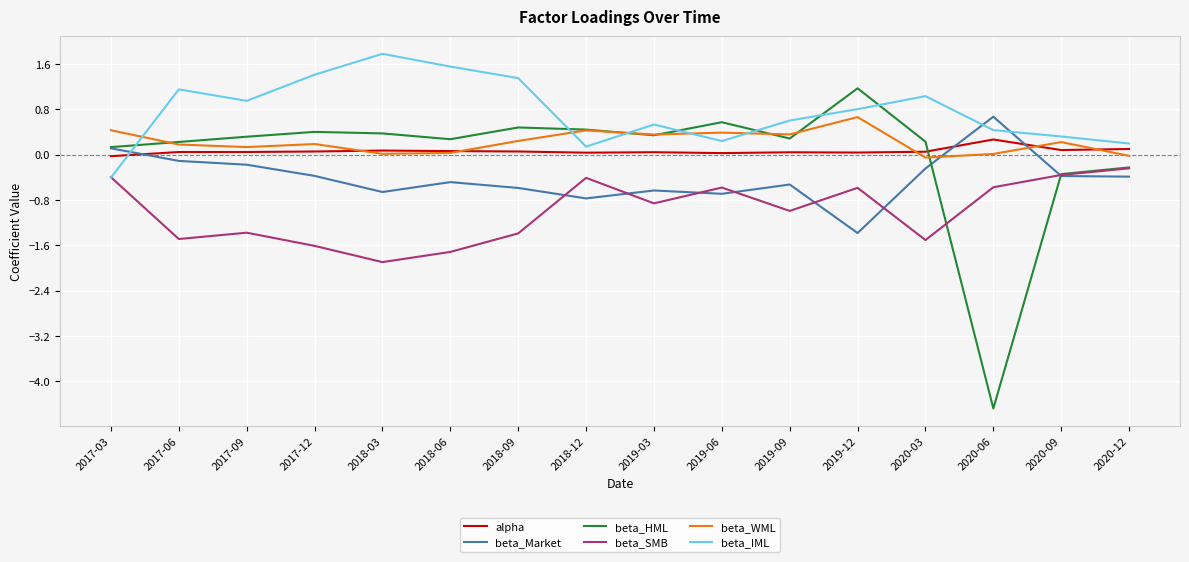

The value of beta_IML at 2019-03 is 0.5. True or false?

True